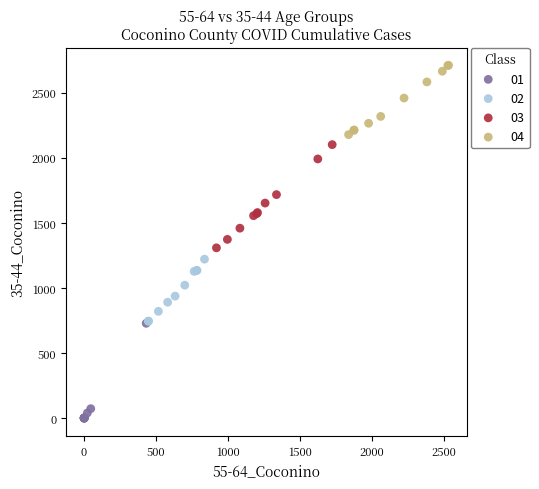

Which series has the widest spread of Y values?

03